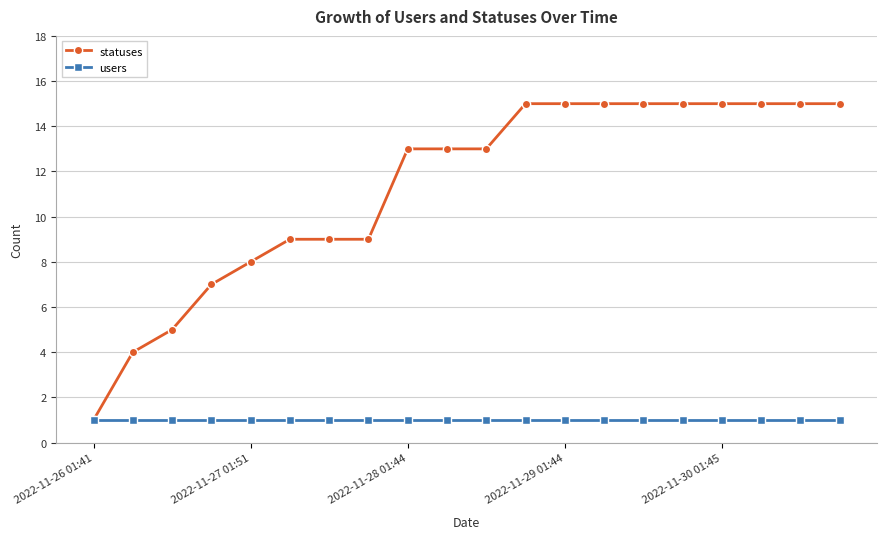

Which series has the largest total across all categories?

statuses